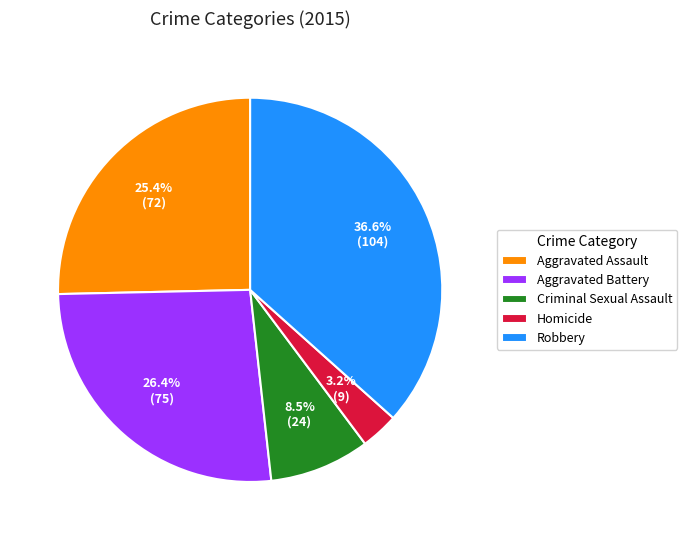

Between Homicide and Aggravated Battery, which is larger?

Aggravated Battery